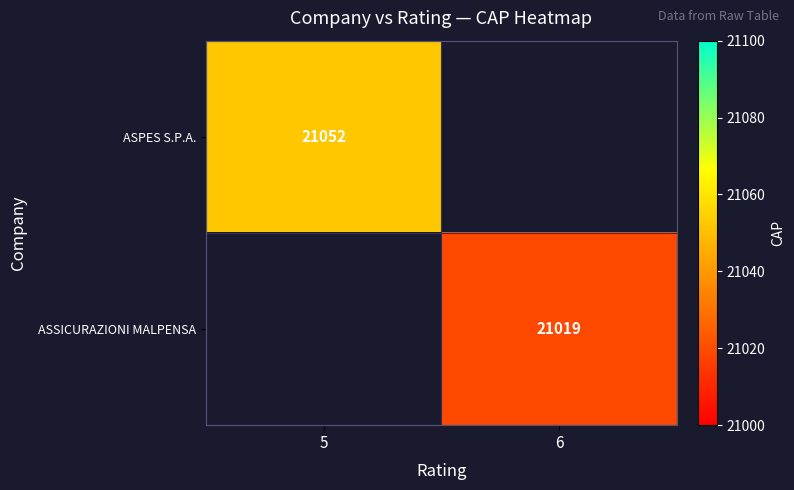

At how many categories does at least one series exceed 21030?

1